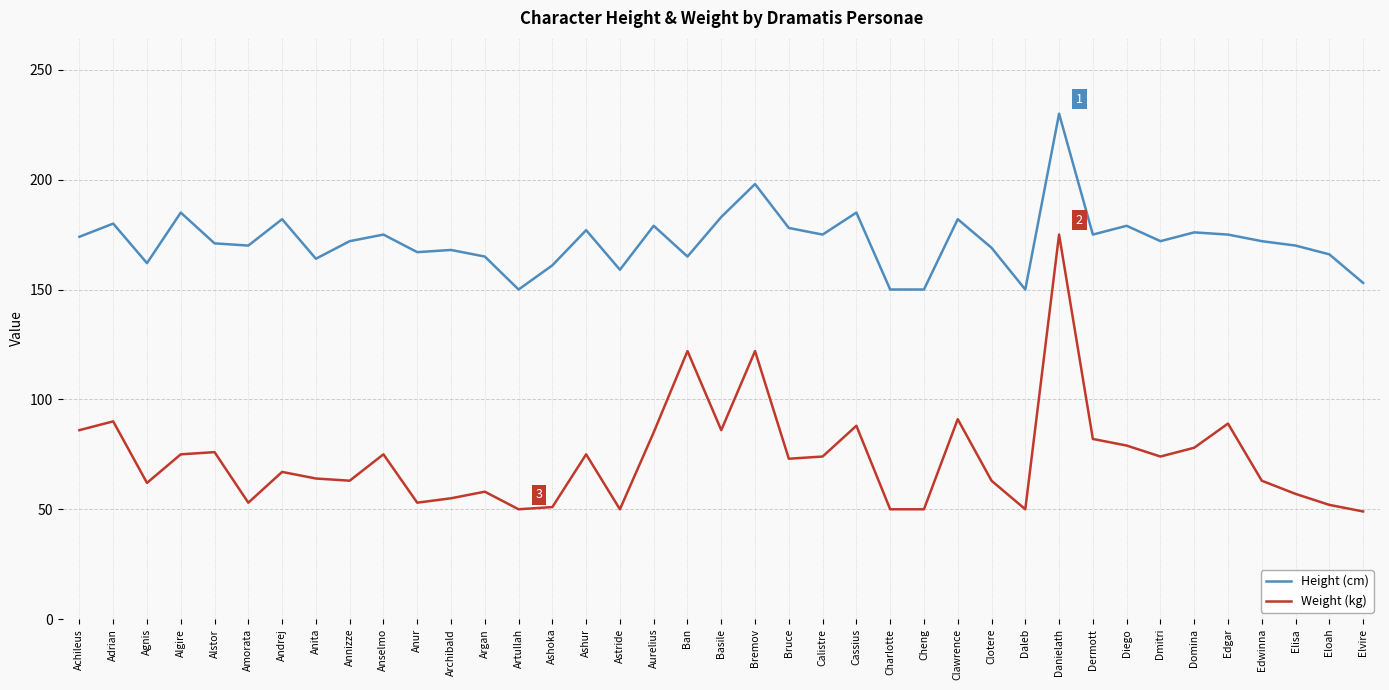

At which category is the sum across all series the highest?

Danielath